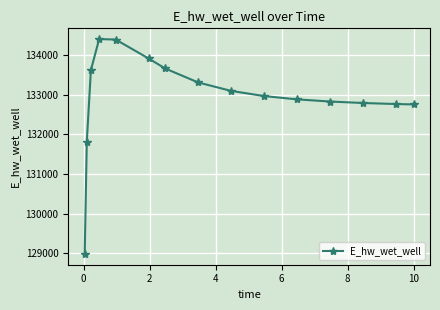

What is the difference between the maximum and minimum values?

5414.0